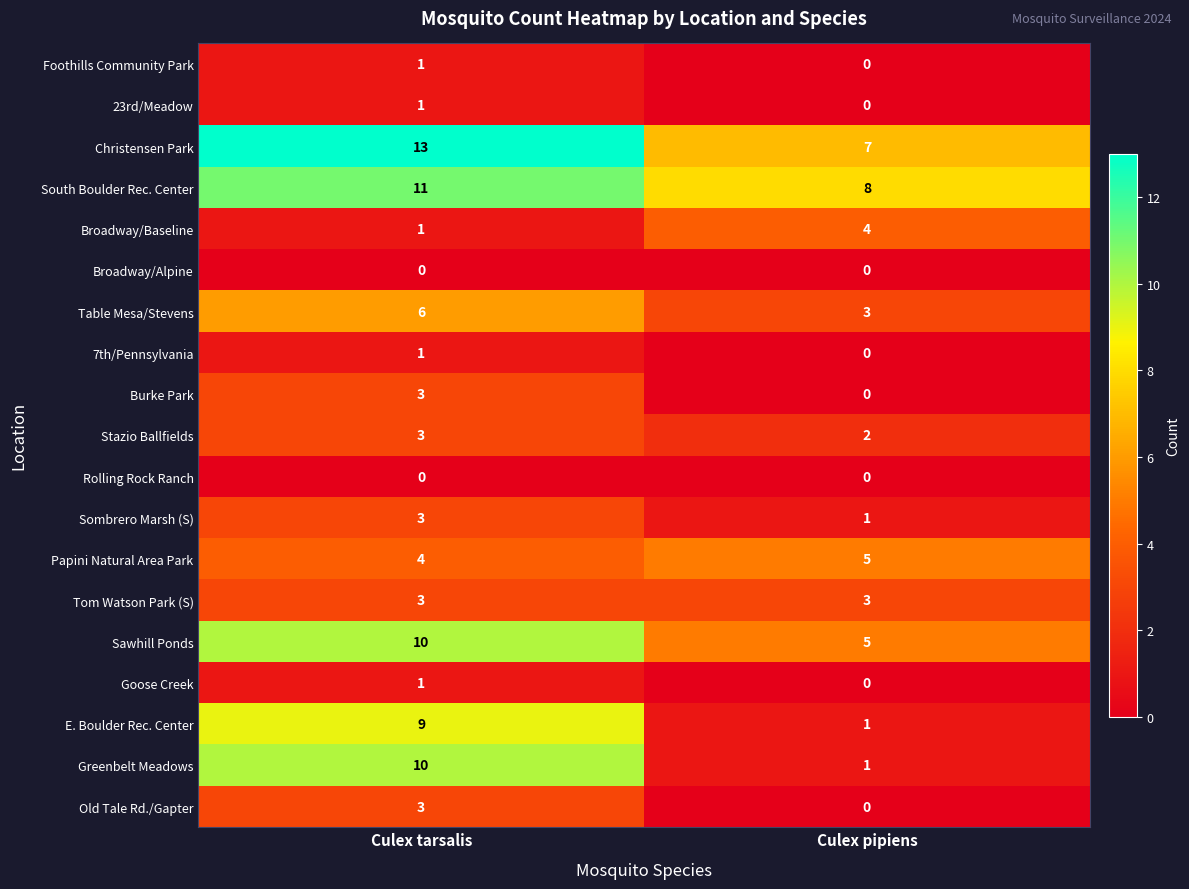

Which series changed the most between Culex tarsalis and Culex pipiens?

Greenbelt Meadows